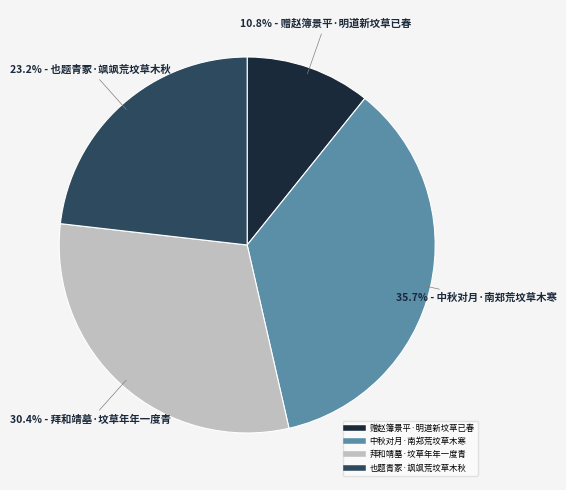

To the nearest percent, what is the combined percentage of 赠赵簿景平·明道新坟草已春 and 中秋对月·南郑荒坟草木寒?

46%